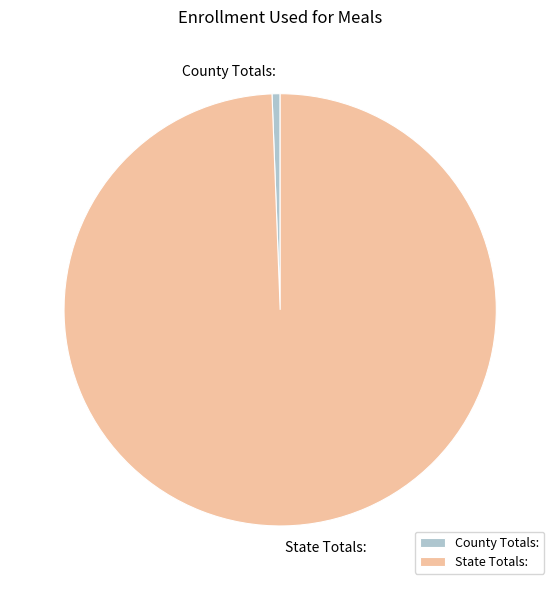

Combined, do County Totals: and State Totals: account for over 50%?

Yes